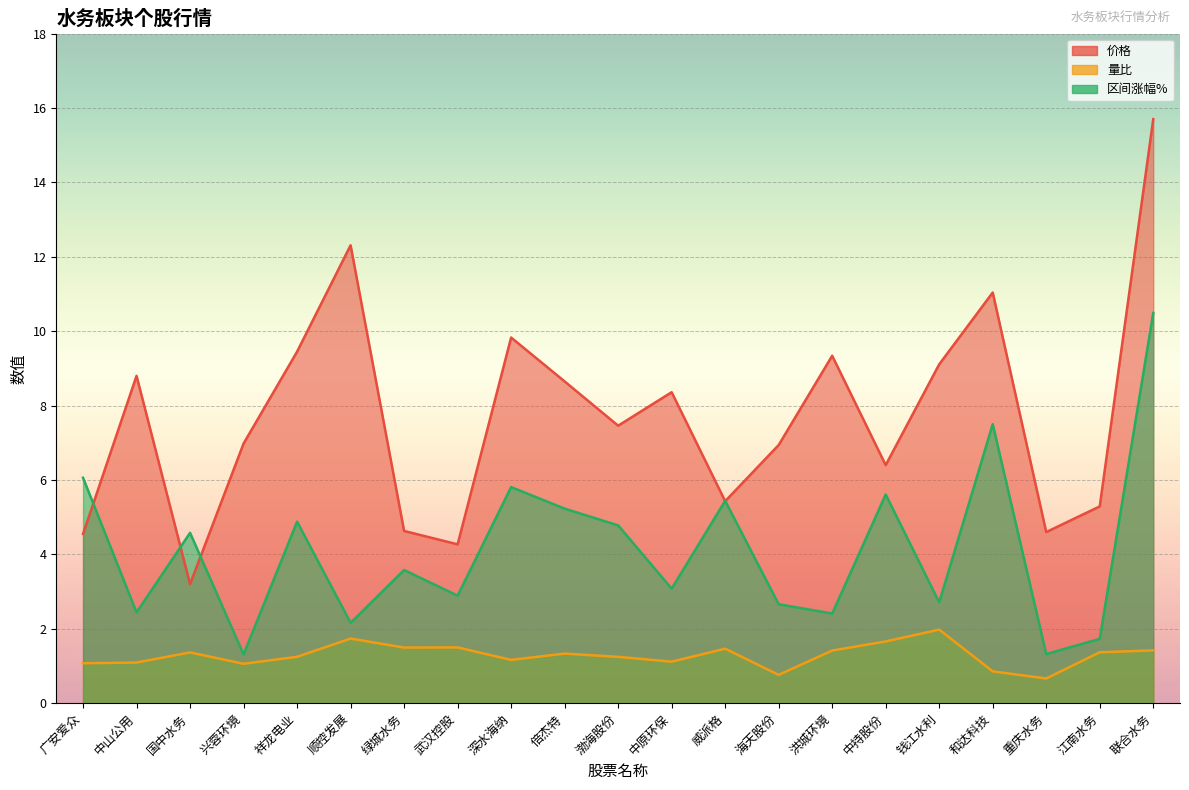

At which category does the chart reach its peak across all series?

联合水务